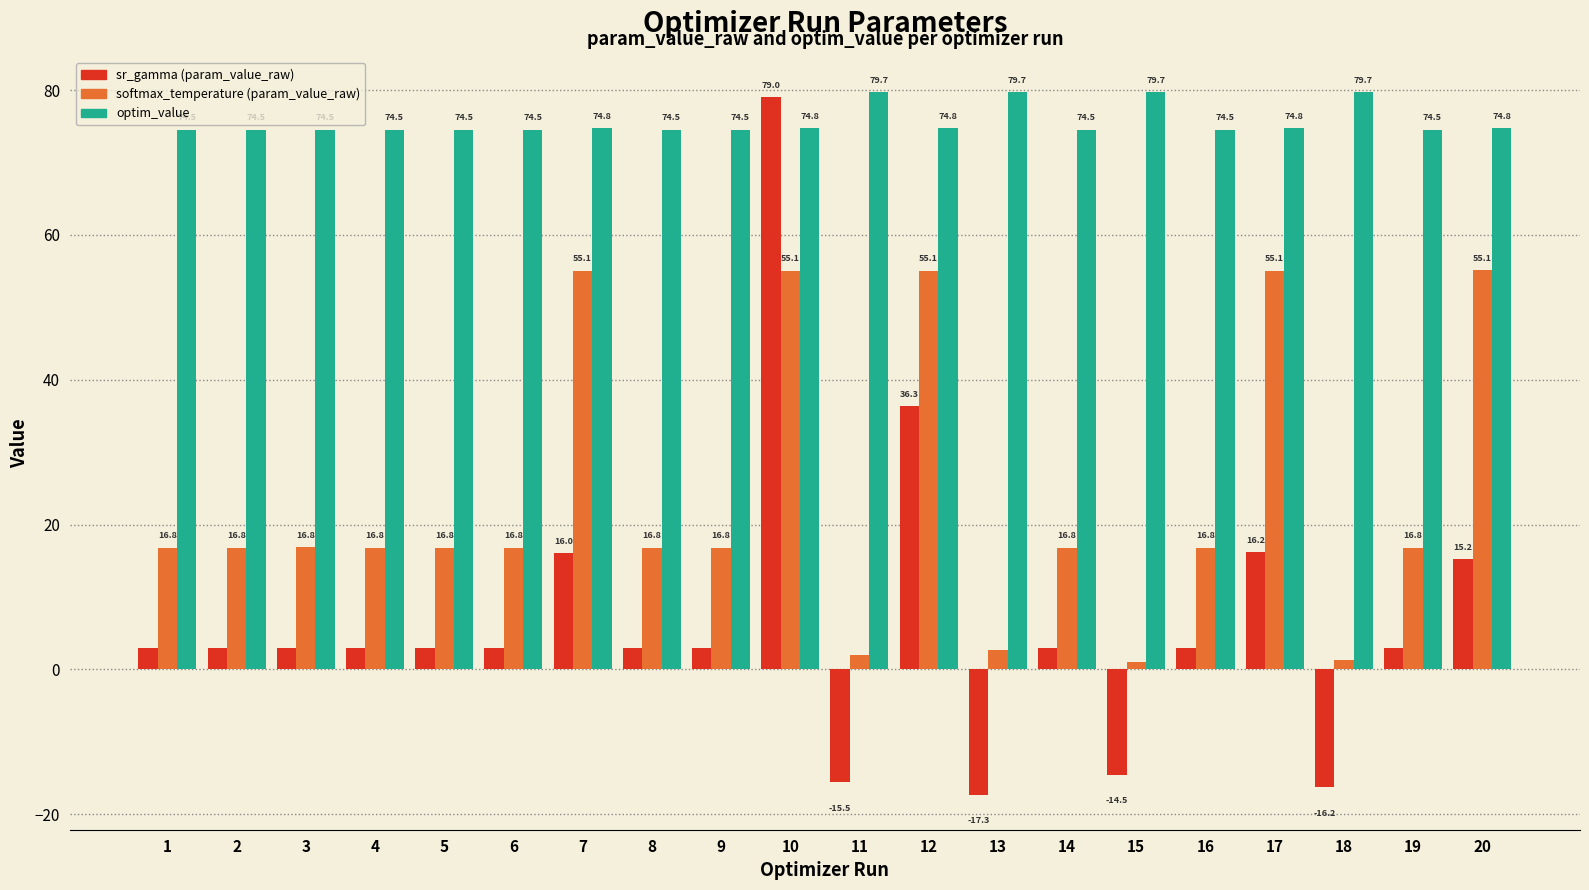

Rank the series by their average value, from highest to lowest.

optim_value, softmax_temperature (param_value_raw), sr_gamma (param_value_raw)